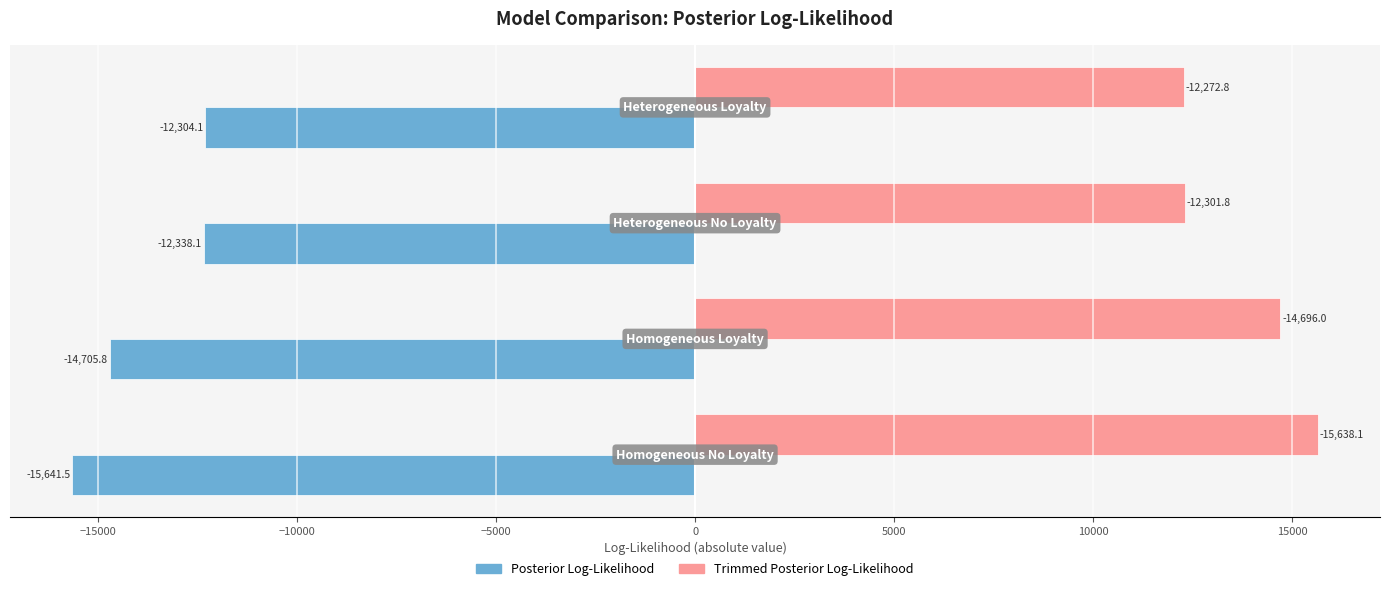

Which series has the largest total across all categories?

Trimmed Posterior Log-Likelihood